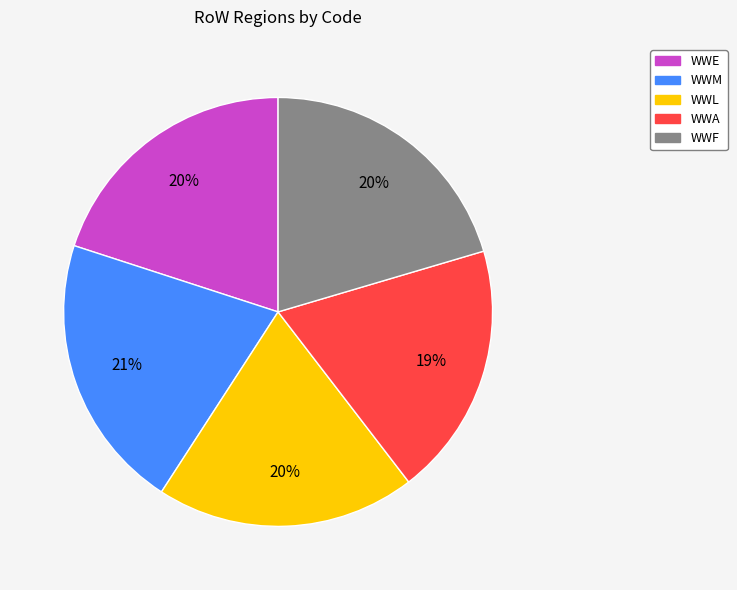

To the nearest percent, what is the average slice percentage?

20%